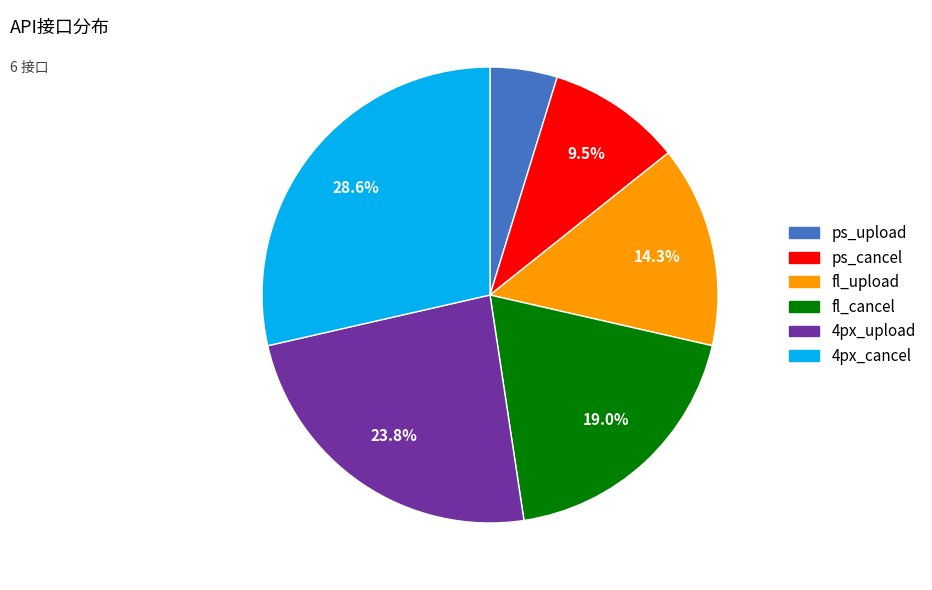

To the nearest percent, what is the difference between the ps_cancel and fl_upload slice percentages?

5%